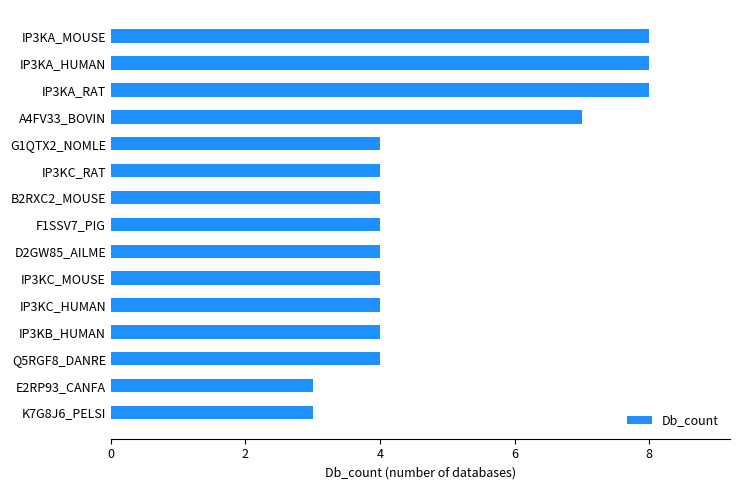

Reading top to bottom, what are all the values shown in this chart?

8	8	8	7	4	4	4	4	4	4	4	4	4	3	3